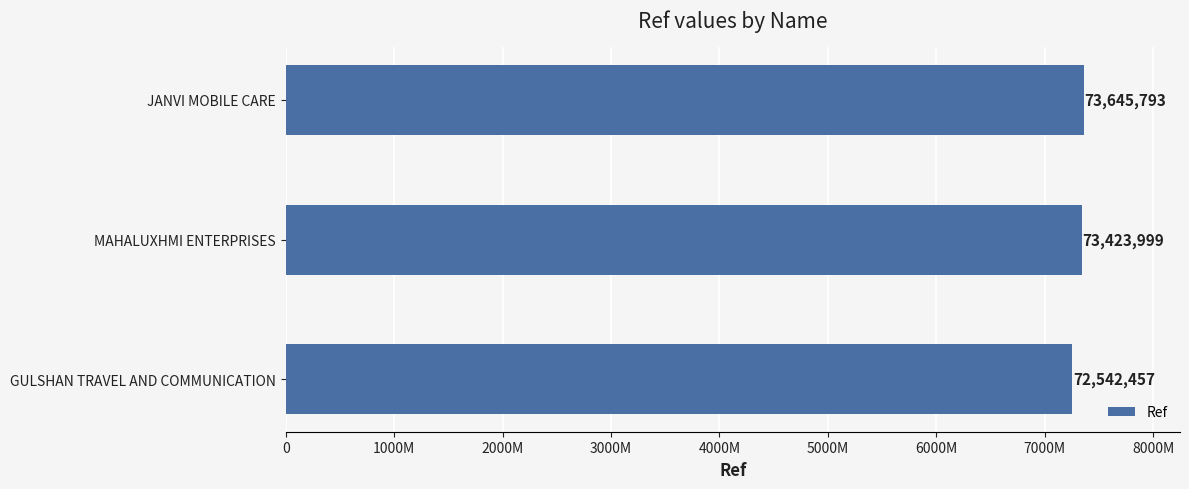

Are the bars horizontal?

Yes